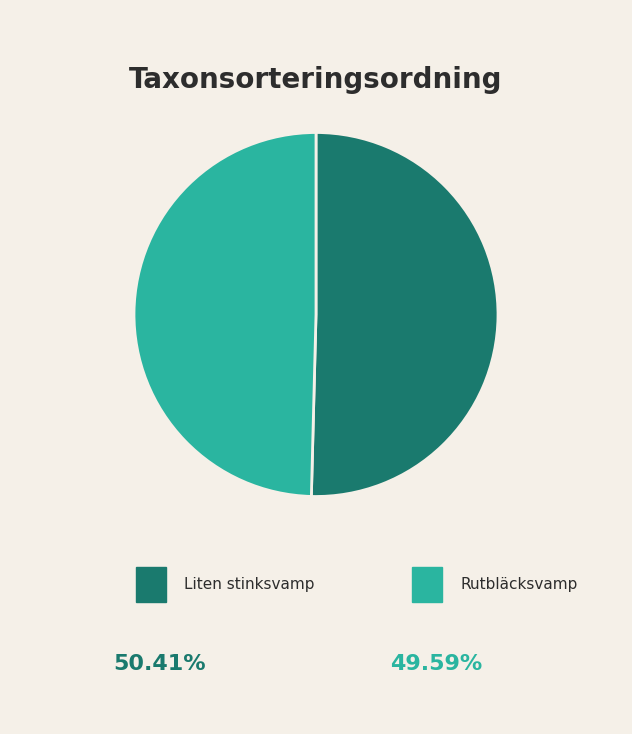

Is there any slice that represents more than half of the pie?

Yes